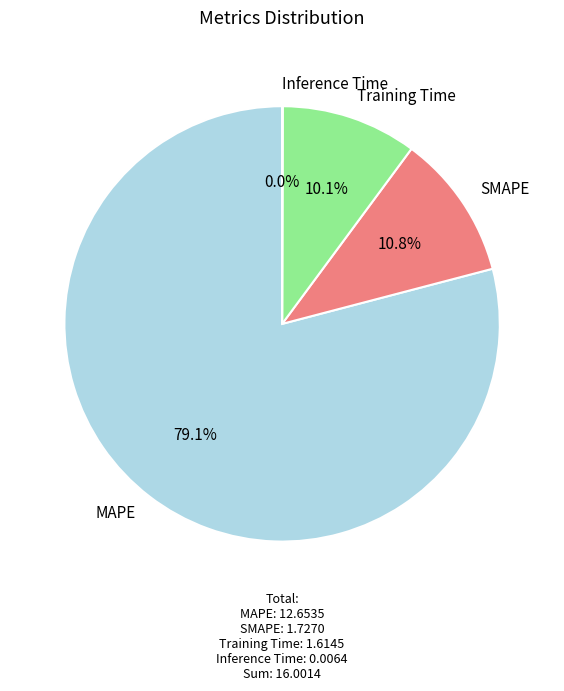

Which category has the biggest portion of the pie?

MAPE